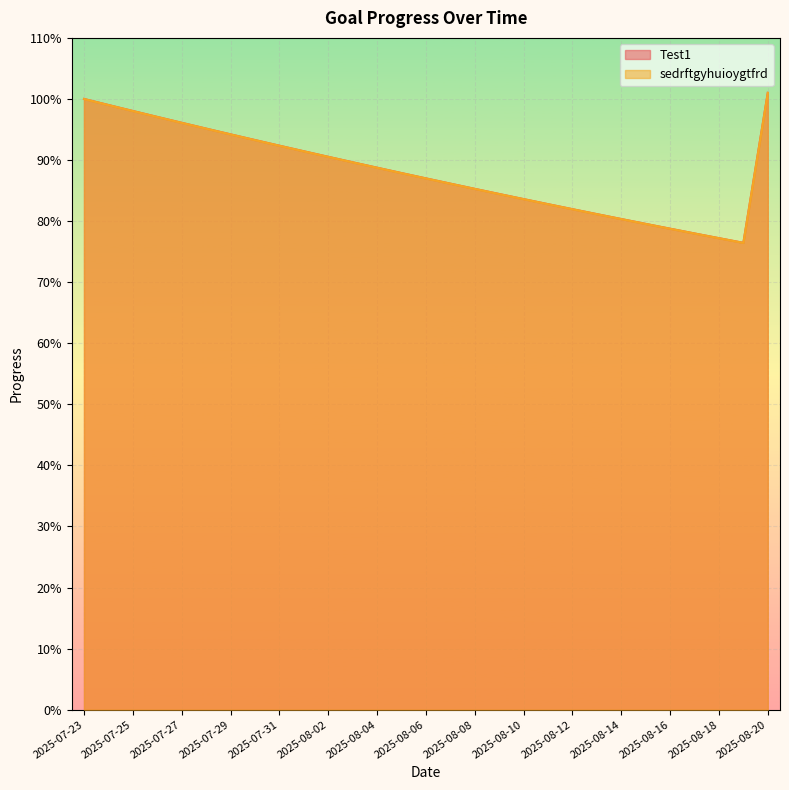

Count the number of categories in the chart.

29